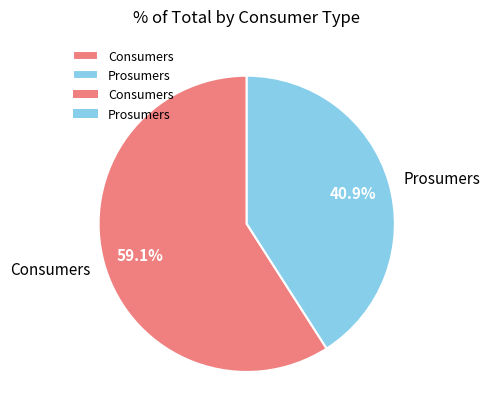

True or false: Consumers accounts for 59% of the total.

True